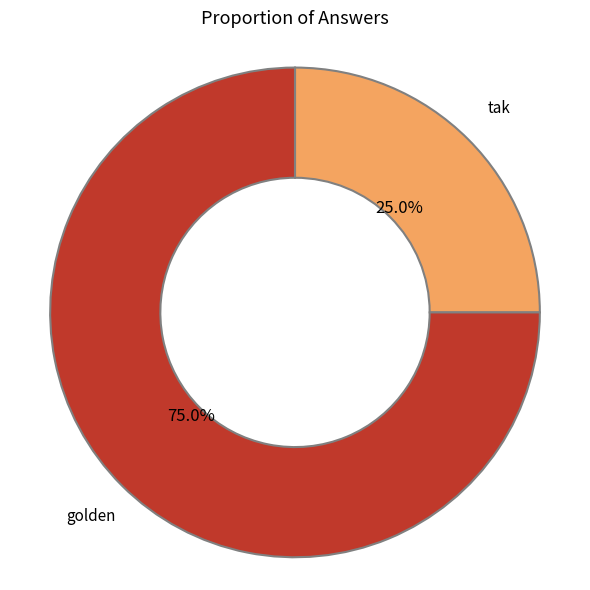

How many slices are in this pie chart?

2